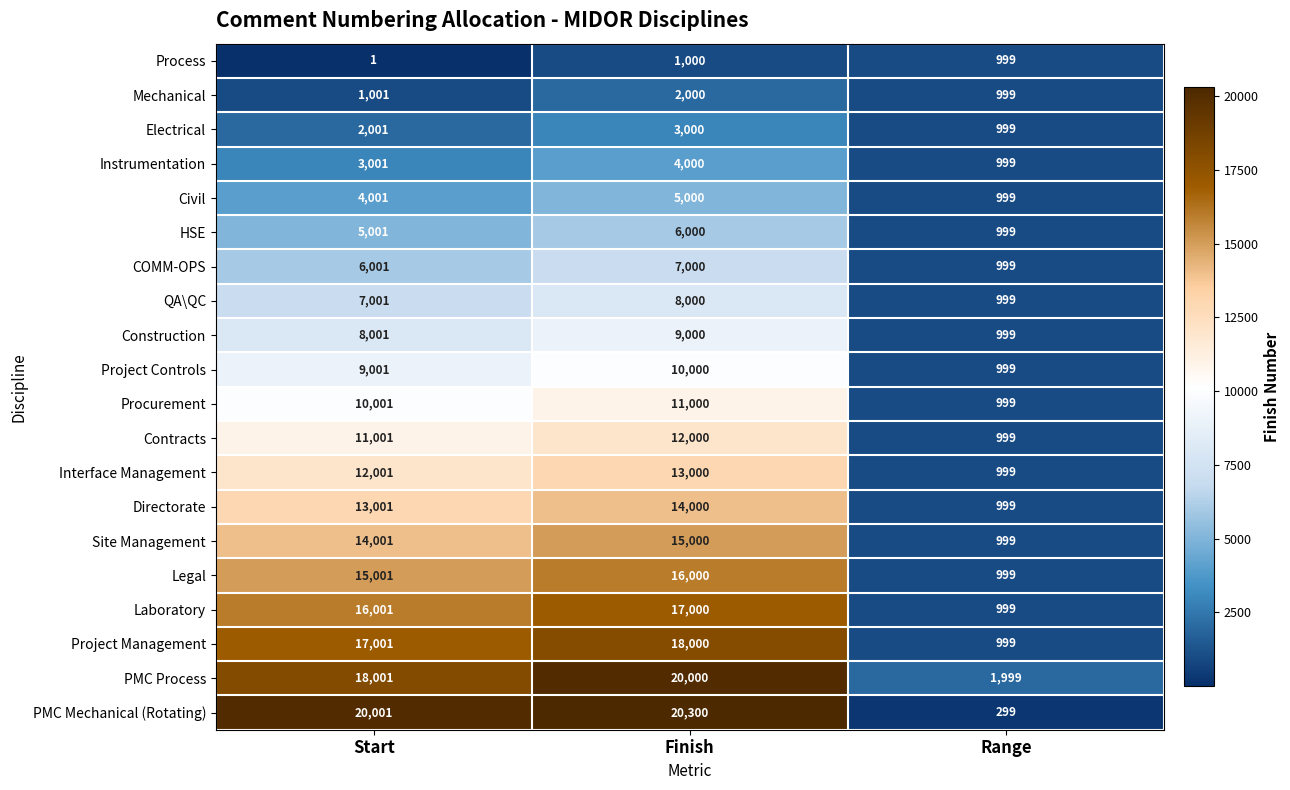

How many values in the Contracts series are below 11001?

1